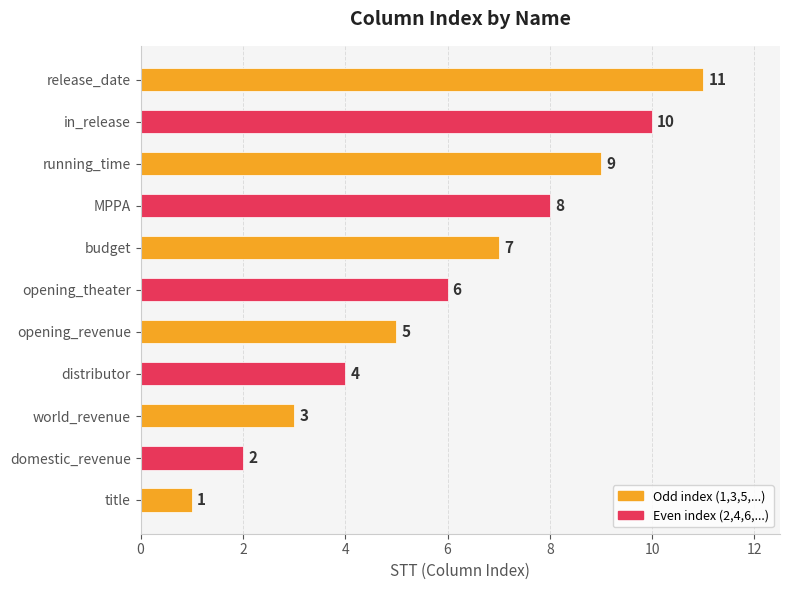

The value at MPPA is 8. True or false?

True